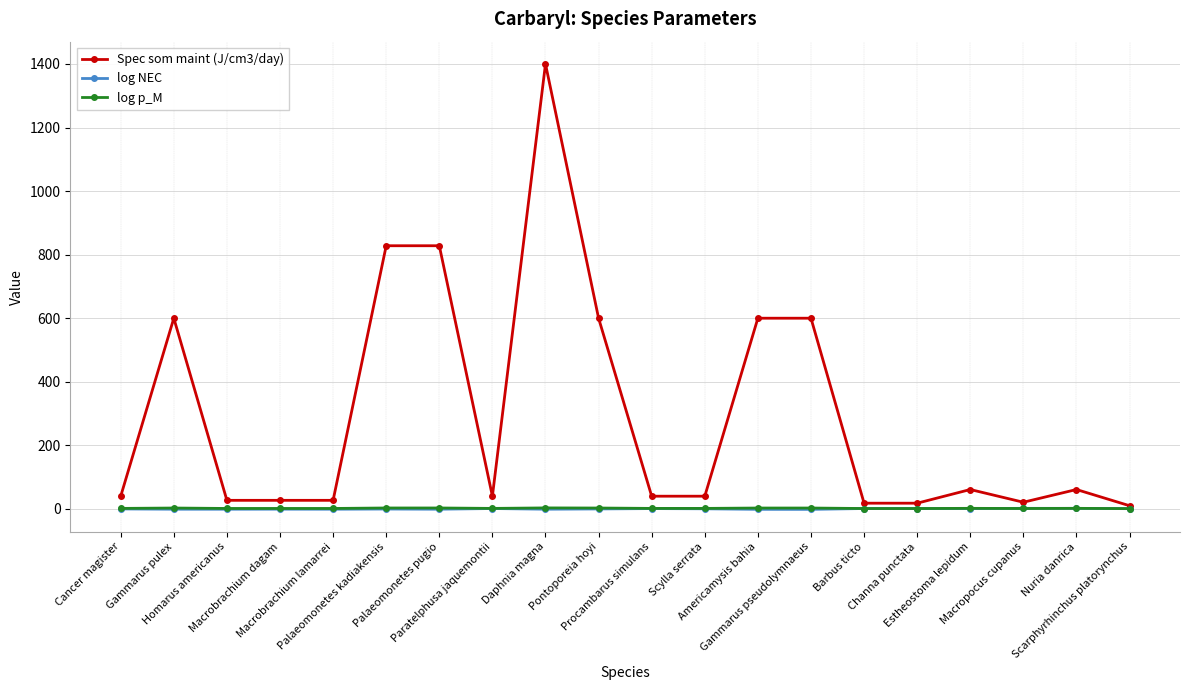

The Spec som maint (J/cm3/day) series shows 600.0 at Pontoporeia hoyi. True or false?

True